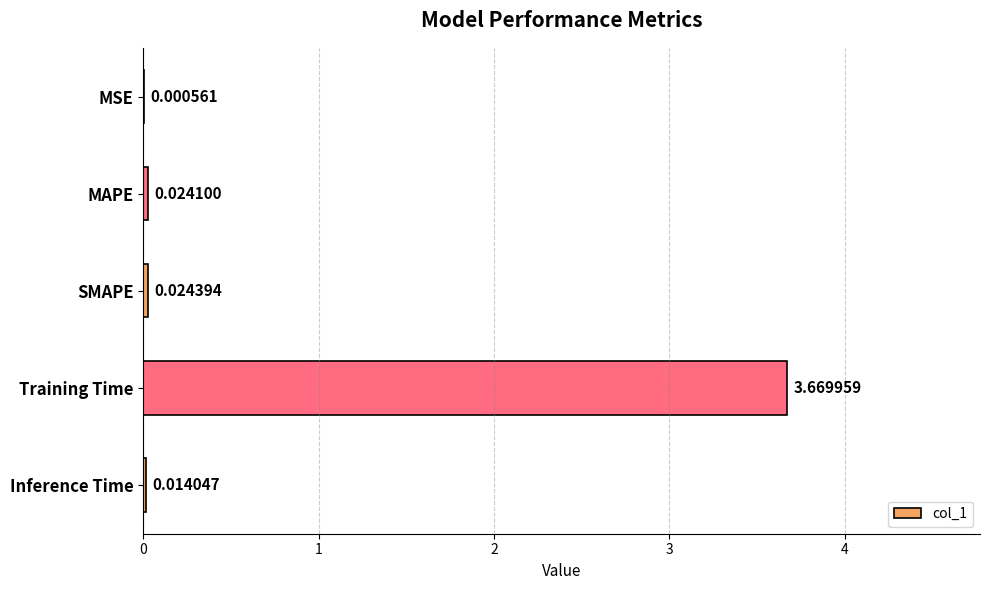

Which category has the highest value across all series?

Training Time